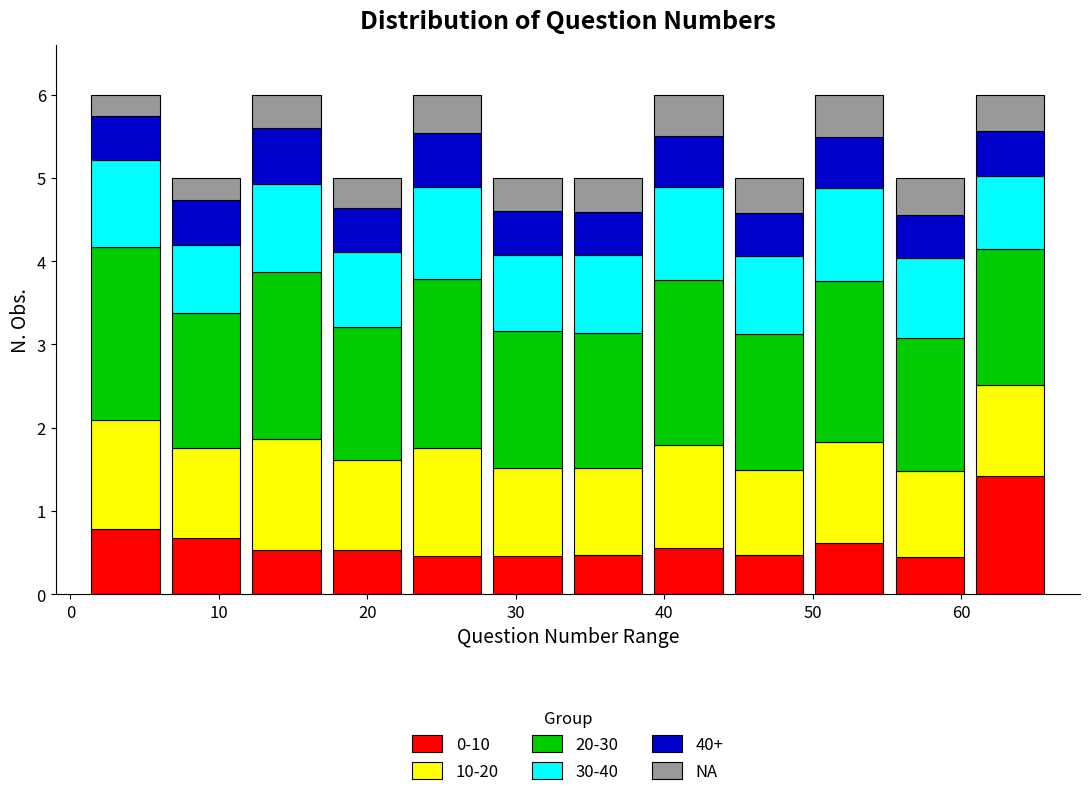

What is the total height of the stacked bar covering 1 to 6 on the x-axis? Neither the bar edges nor the heights are printed on the chart, so give them approximately, as read against the axes.

6